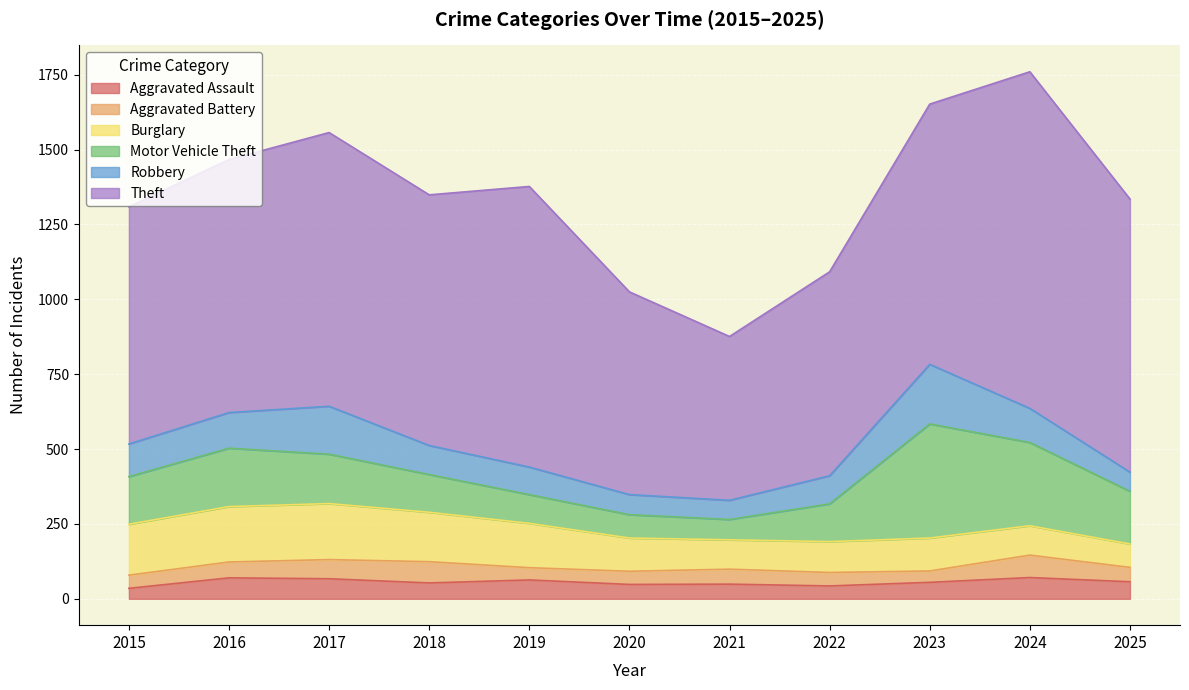

What is the difference between the Burglary values at 2020 and 2016?

74